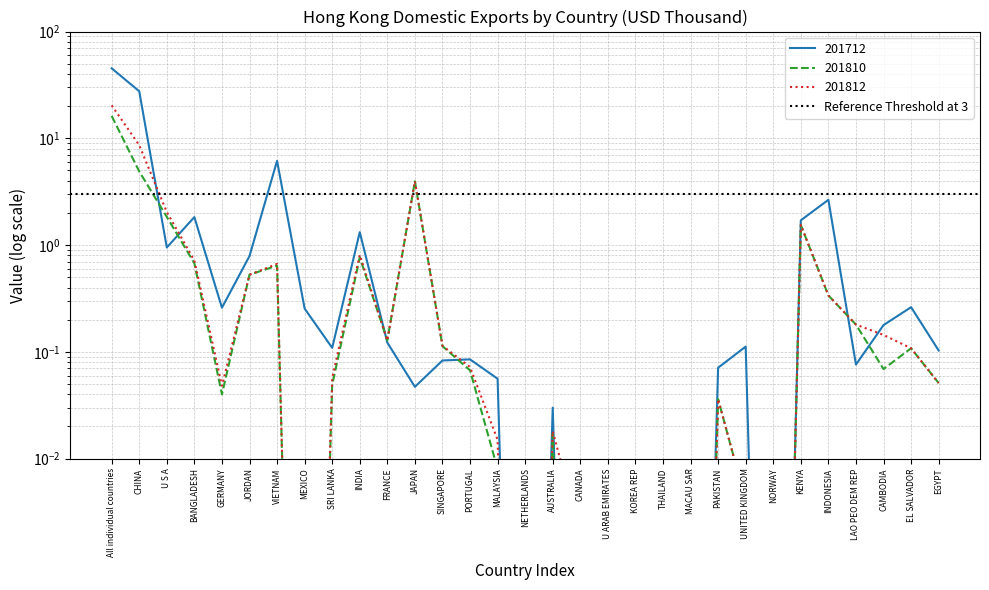

Is the value of 201712_% Share of overall DX_Q at AUSTRALIA greater than the value of 201812 at All individual countries?

No